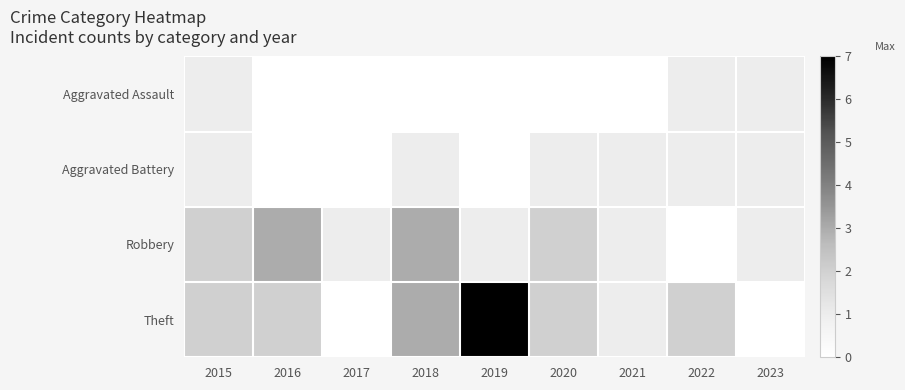

At which category is the sum across all series the highest?

2019